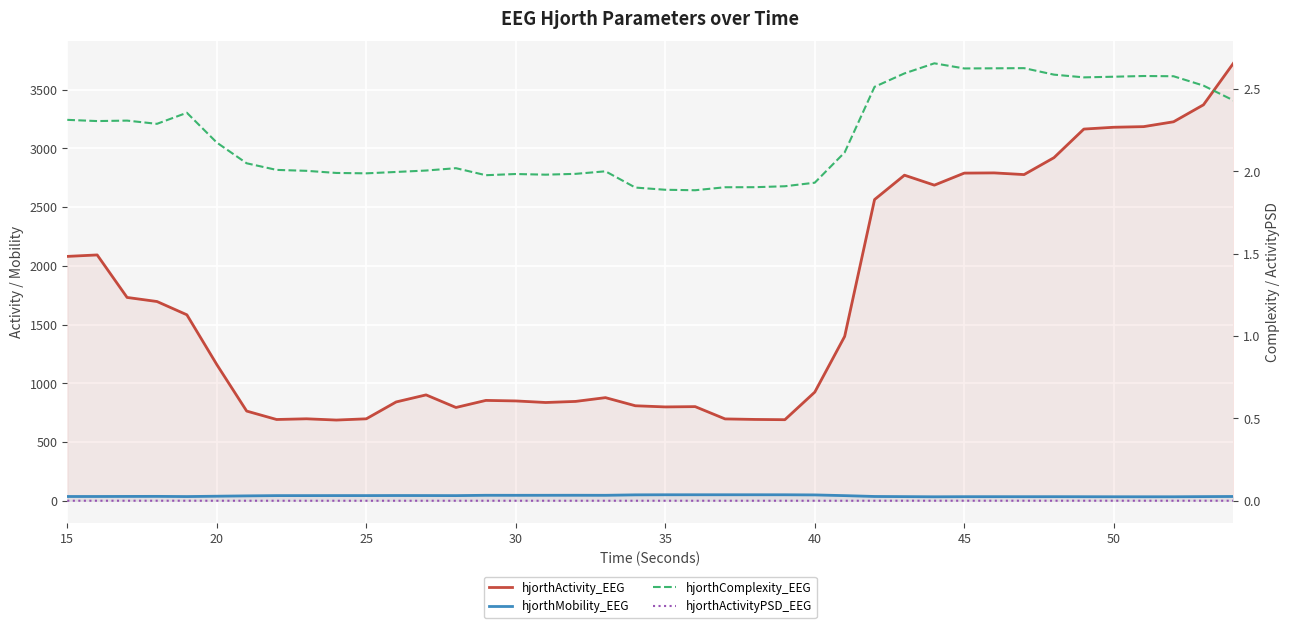

Reading left to right, extract all data points from this chart.

hjorthActivity_EEG: 2080.6	2093.1	1731.2	1696.5	1583.4	1160.0	763.6	692.0	697.9	687.2	697.7	841.5	901.4	794.3	854.5	850.0	836.6	845.9	878.0	808.9	799.0	801.6	696.9	692.4	690.2	925.0	1399.5	2564.7	2772.1	2687.3	2789.9	2791.6	2777.3	2921.2	3164.7	3180.2	3185.6	3226.9	3371.2	3724.6
hjorthMobility_EEG: 36.4	36.5	37.0	37.4	35.8	38.7	41.6	43.8	43.8	44.1	44.0	44.6	44.3	43.8	46.6	46.4	46.6	46.8	46.5	50.3	51.0	51.1	51.1	51.1	51.0	49.8	43.7	36.5	35.3	33.9	34.7	34.8	34.6	34.8	34.4	34.1	34.0	34.0	35.4	36.5
hjorthComplexity_EEG: 2.3	2.3	2.3	2.3	2.4	2.2	2.0	2.0	2.0	2.0	2.0	2.0	2.0	2.0	2.0	2.0	2.0	2.0	2.0	1.9	1.9	1.9	1.9	1.9	1.9	1.9	2.1	2.5	2.6	2.7	2.6	2.6	2.6	2.6	2.6	2.6	2.6	2.6	2.5	2.4
hjorthActivityPSD_EEG: 0.0	0.0	0.0	0.0	0.0	0.0	0.0	0.0	0.0	0.0	0.0	0.0	0.0	0.0	0.0	0.0	0.0	0.0	0.0	0.0	0.0	0.0	0.0	0.0	0.0	0.0	0.0	0.0	0.0	0.0	0.0	0.0	0.0	0.0	0.0	0.0	0.0	0.0	0.0	0.0